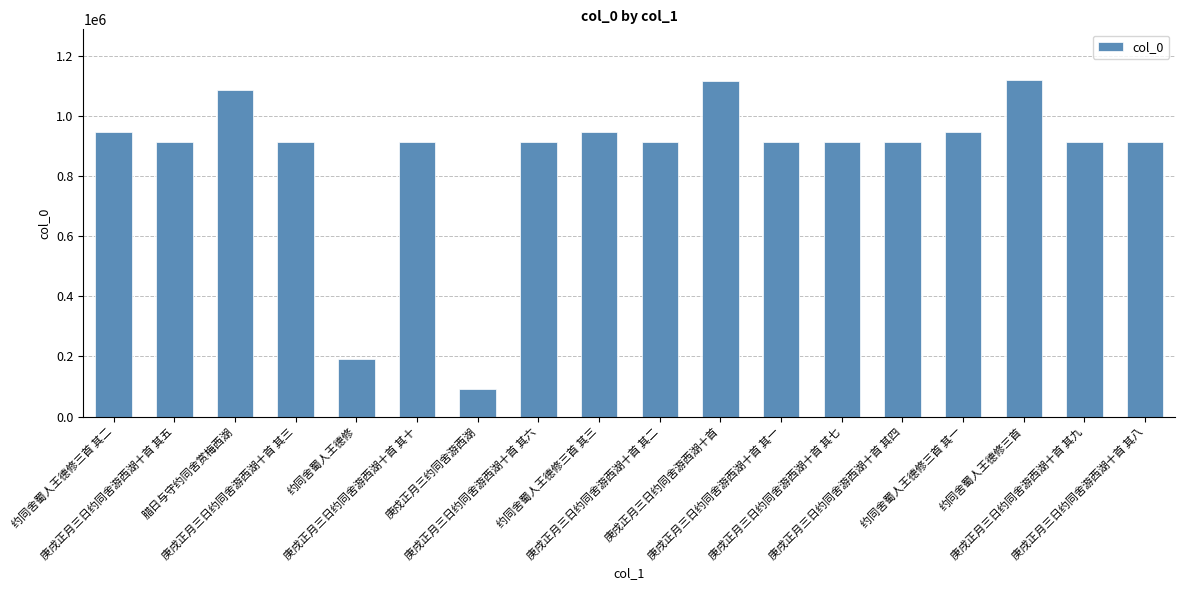

What is the smallest value displayed?

90475